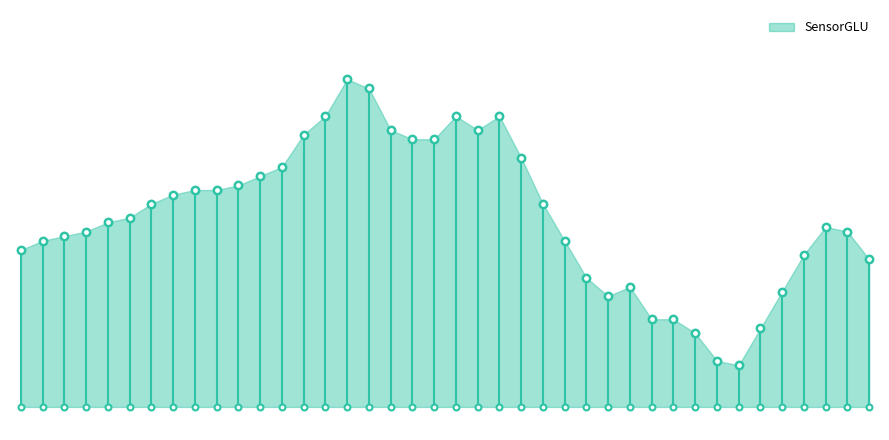

Approximately how many times larger is the value at 16:05 compared to 15:00?

1.2